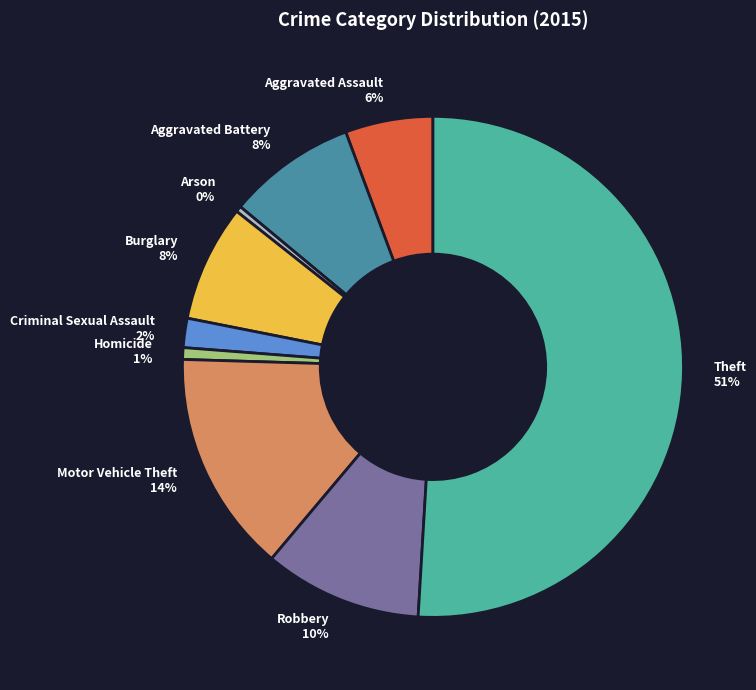

Is it true that Homicide is 11% of the pie?

False